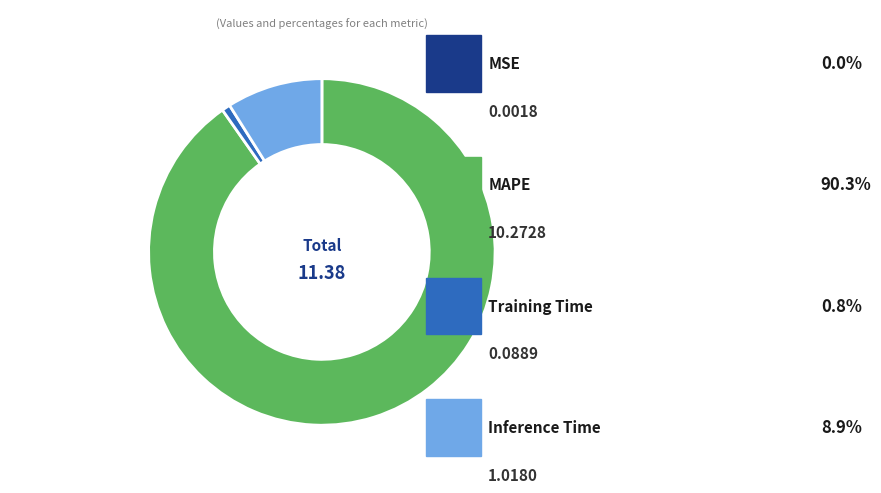

How many slices are in this pie chart?

4